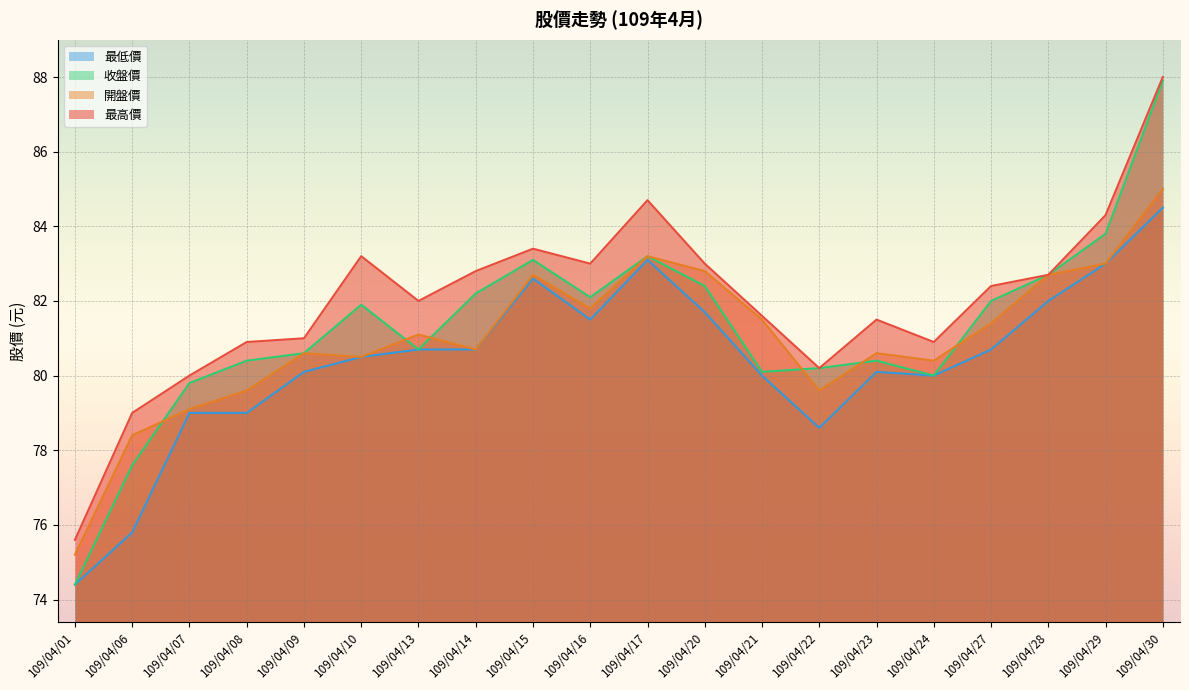

What is the maximum value for 收盤價?

87.9